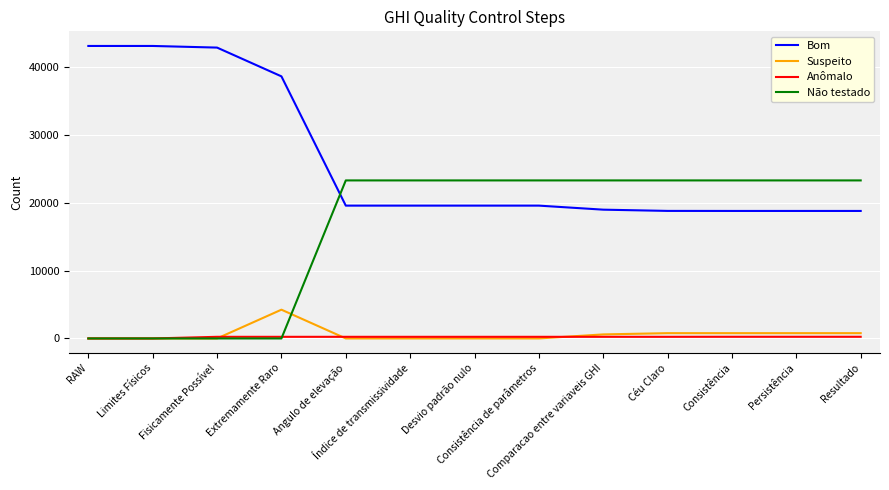

What is the lowest value of the Bom series?

18823